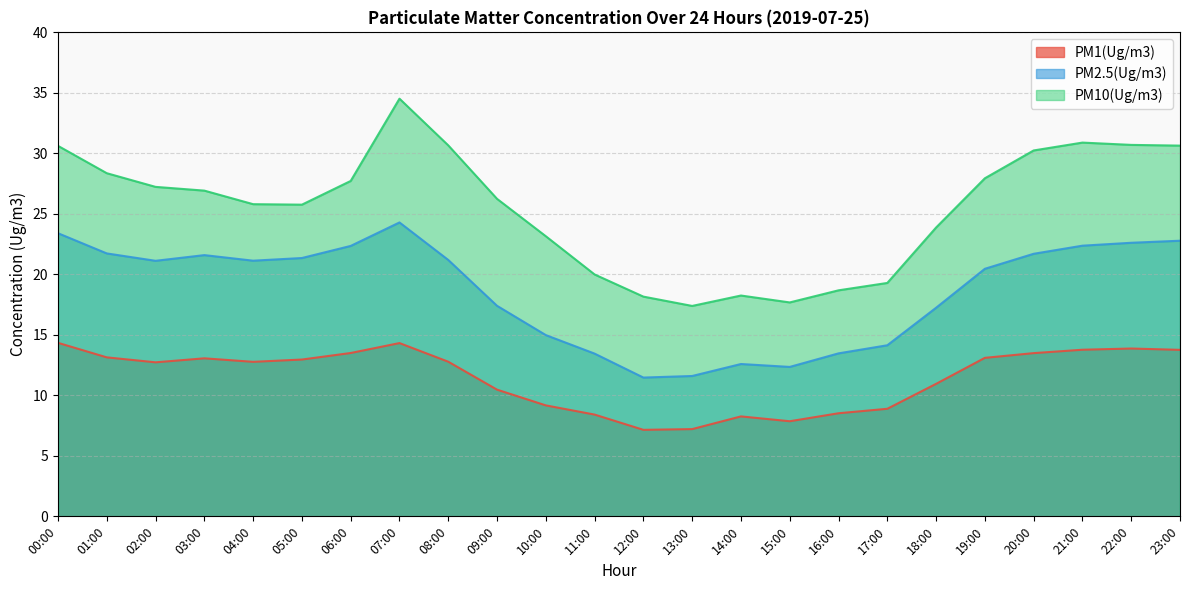

Where is the first local maximum for PM10(Ug/m3)?

07:00